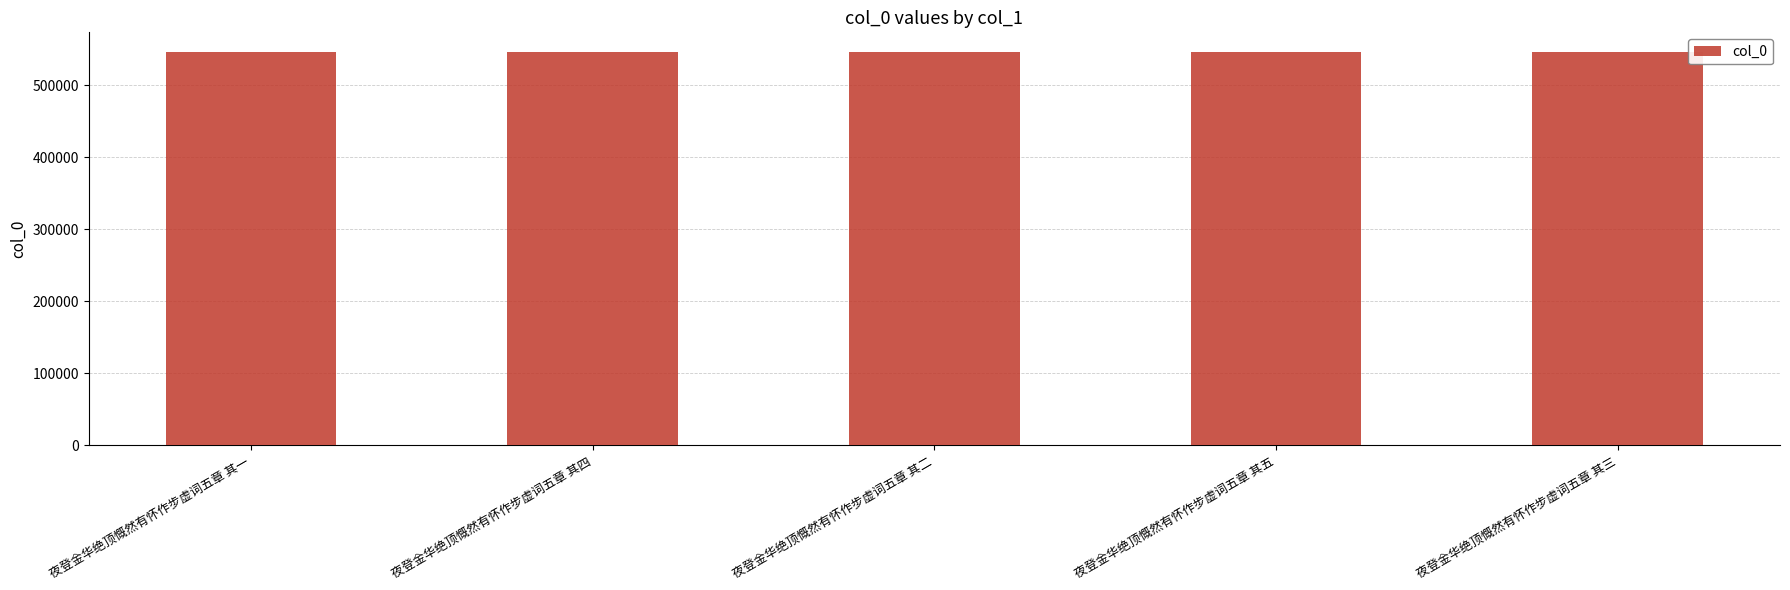

How many bars are there in total?

5